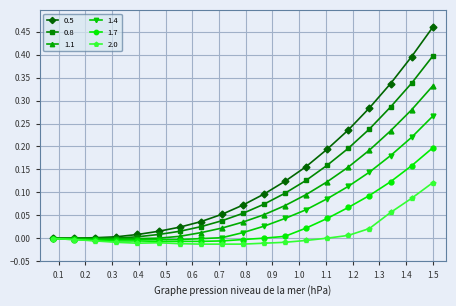

Rank the series by their average value, from lowest to highest.

2.0, 1.7, 1.4, 1.1, 0.8, 0.5